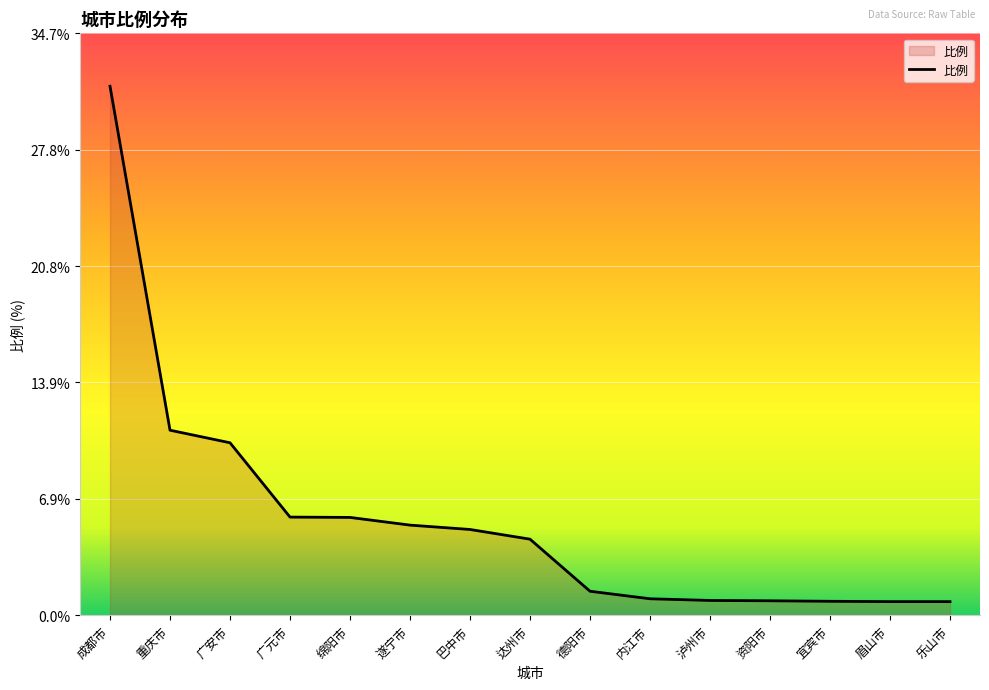

What is the sum of the values at 成都市 and 达州市?

36.1